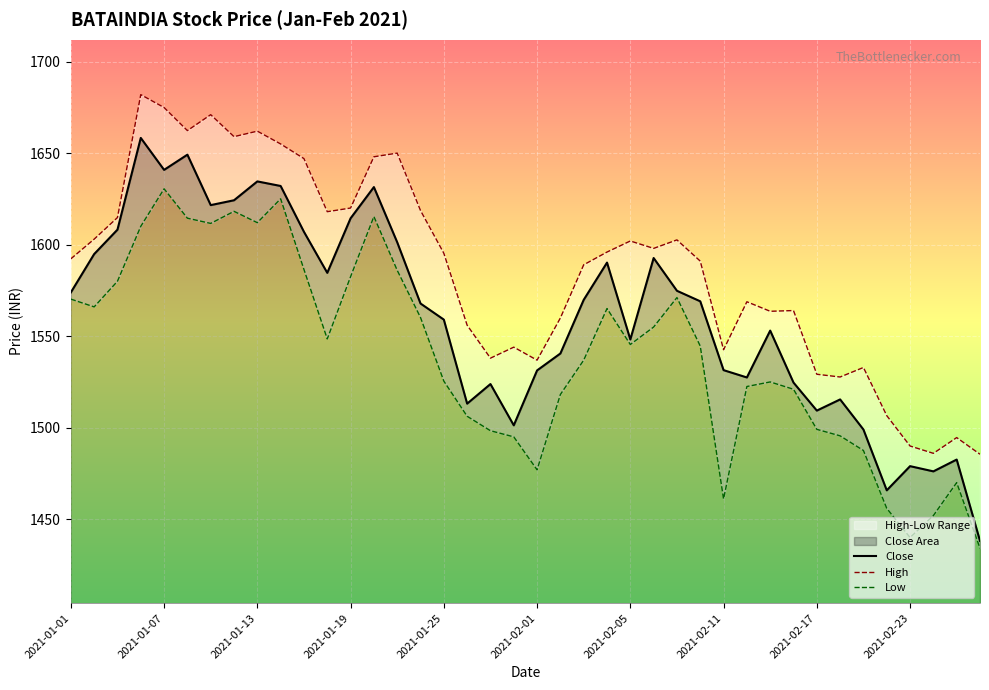

In Low, how many points are lower than both neighbors (excluding endpoints)?

8